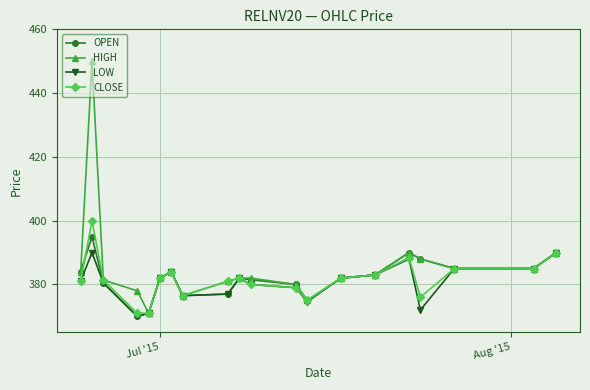

What is the smallest value displayed?

370.0